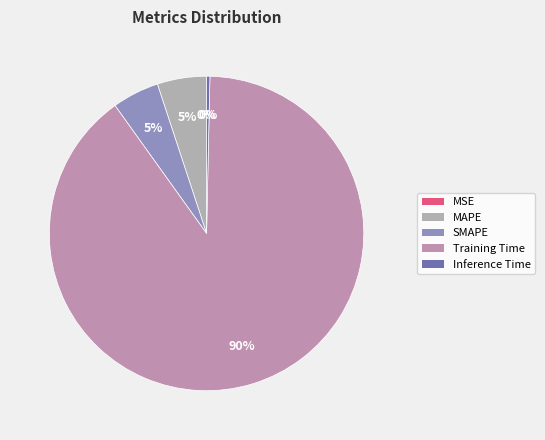

To the nearest percent, what is the difference between the MSE and Training Time slice percentages?

90%